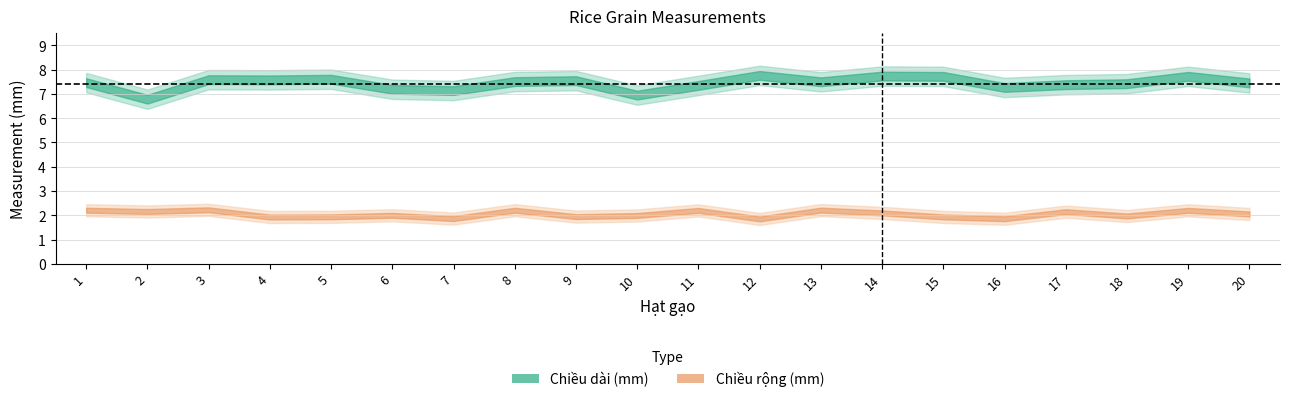

What is the total value across all series at 17?

9.5